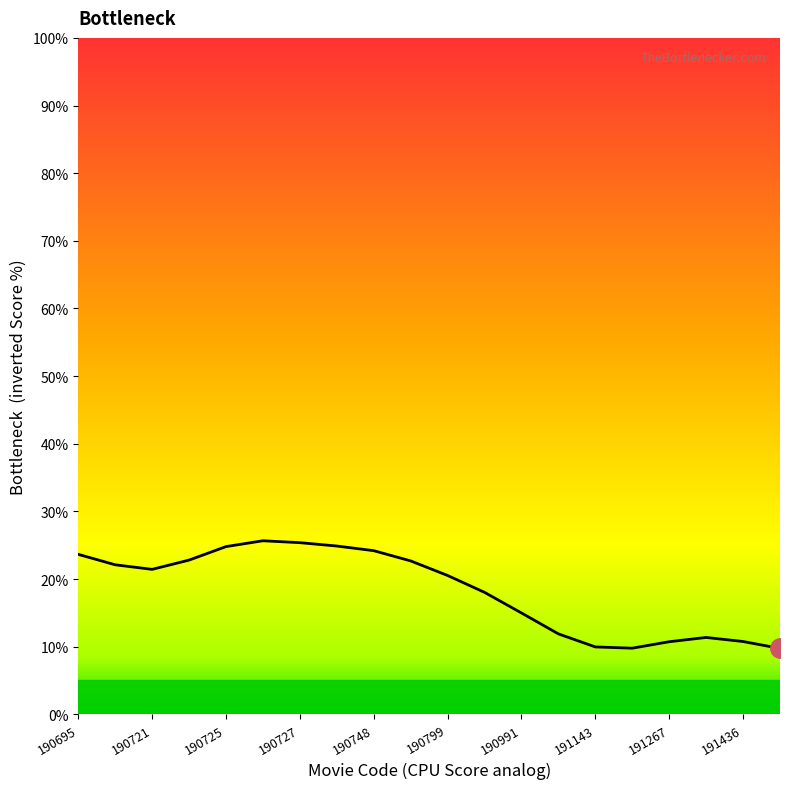

How many lines are shown in the chart?

1